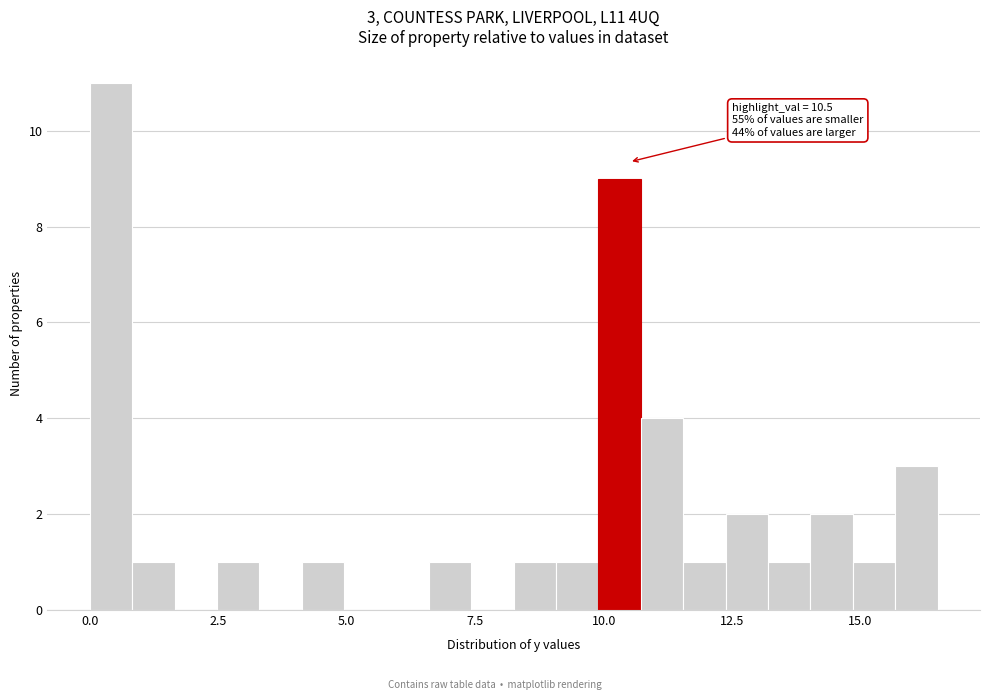

Around what value on the x-axis is the tallest bar? Give the approximate position of its centre, as read against the axis.

0.5